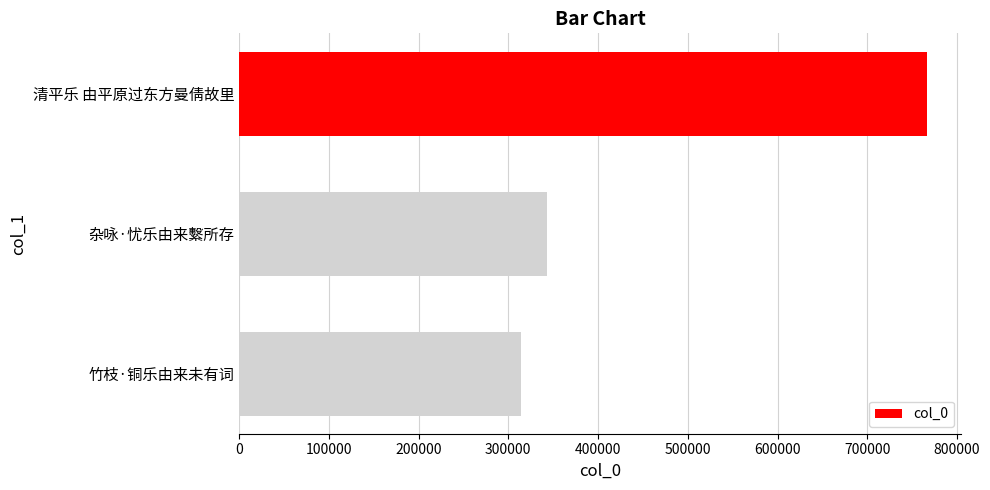

What is the change in value from 杂咏·忧乐由来繫所存 to 竹枝·铜乐由来未有词?

-29534